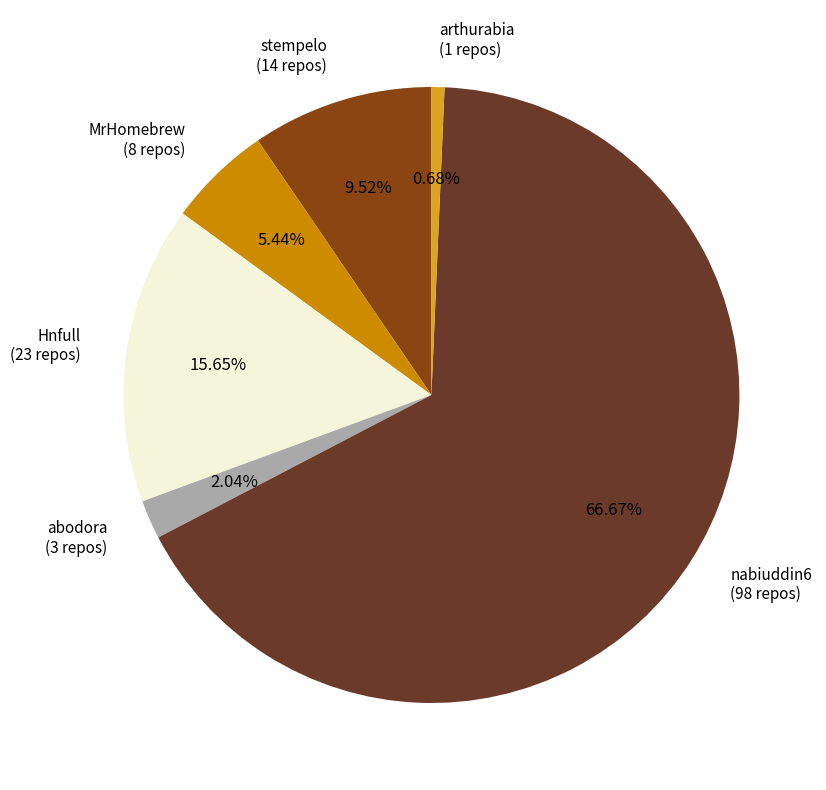

To the nearest percent, what portion does nabiuddin6 represent?

67%